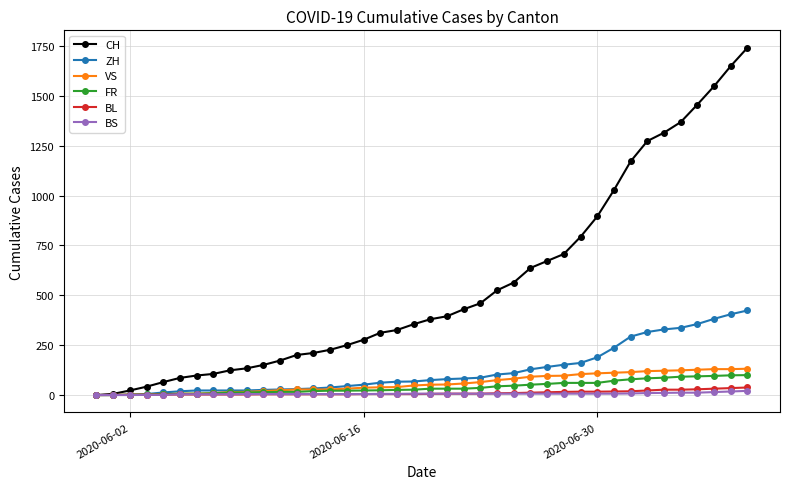

Which series has the largest range (max minus min)?

CH